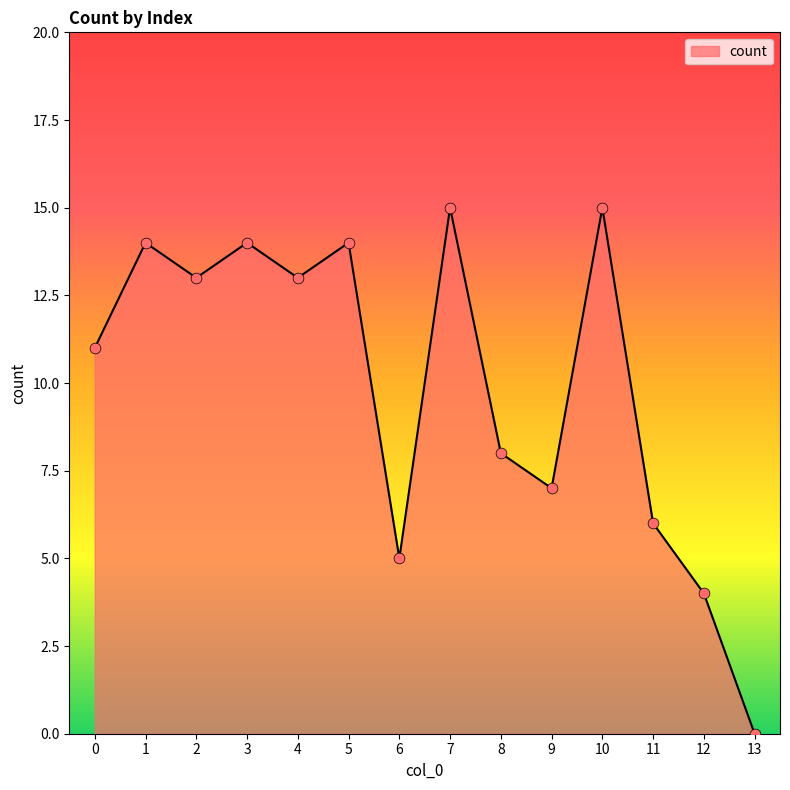

Which has a higher value, 0 or 3?

3